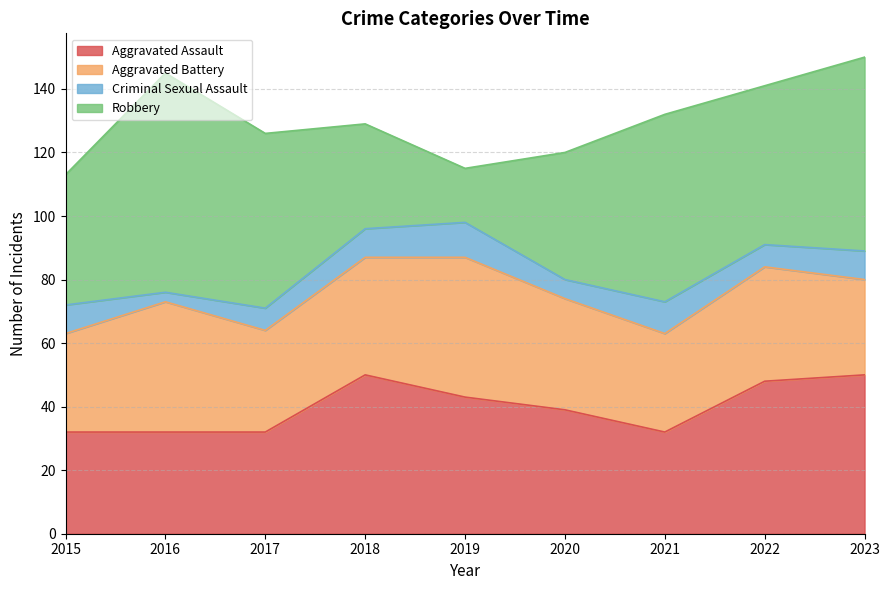

How many categories are shown in the chart?

9